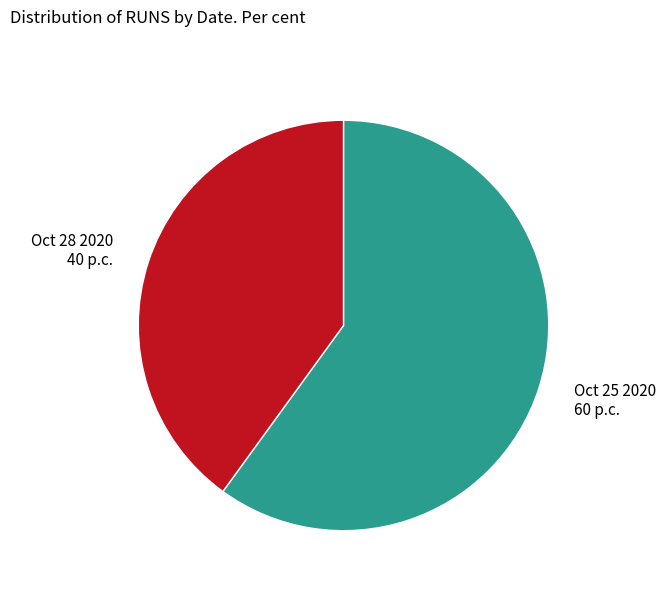

Approximately how many times larger is the value at Oct 28 2020 compared to Oct 25 2020?

0.7